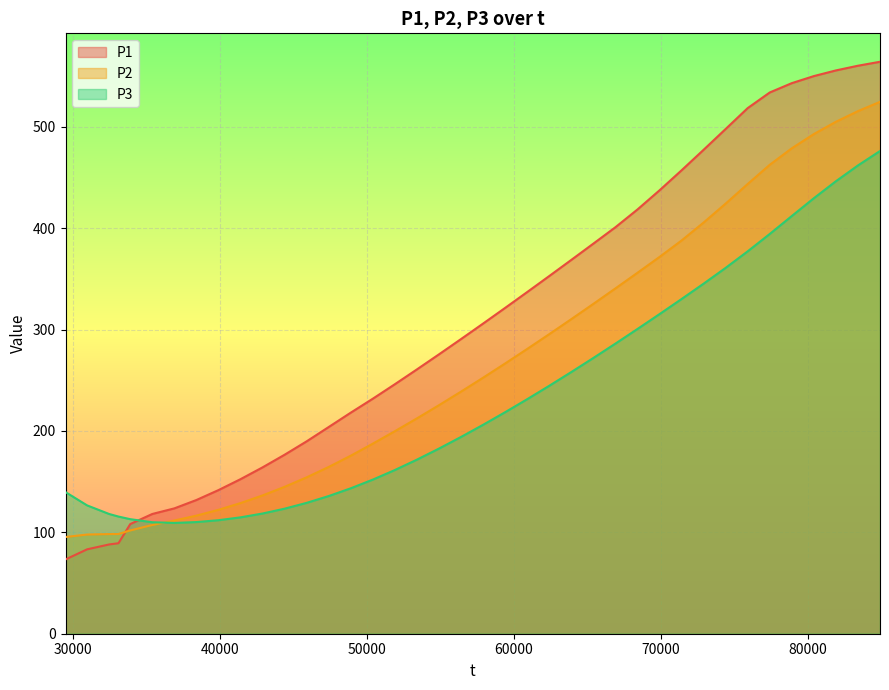

Which series has the largest range (max minus min)?

P1